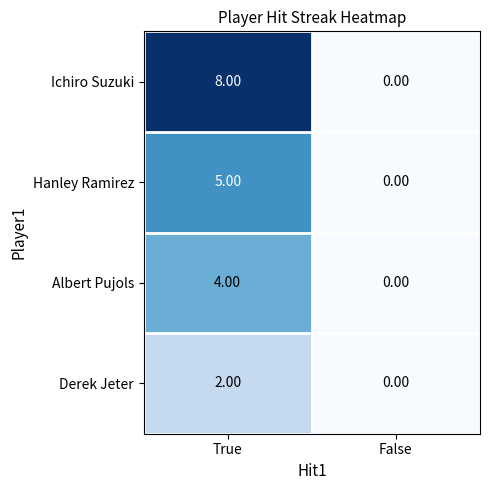

Which series has the widest spread of values?

Ichiro Suzuki